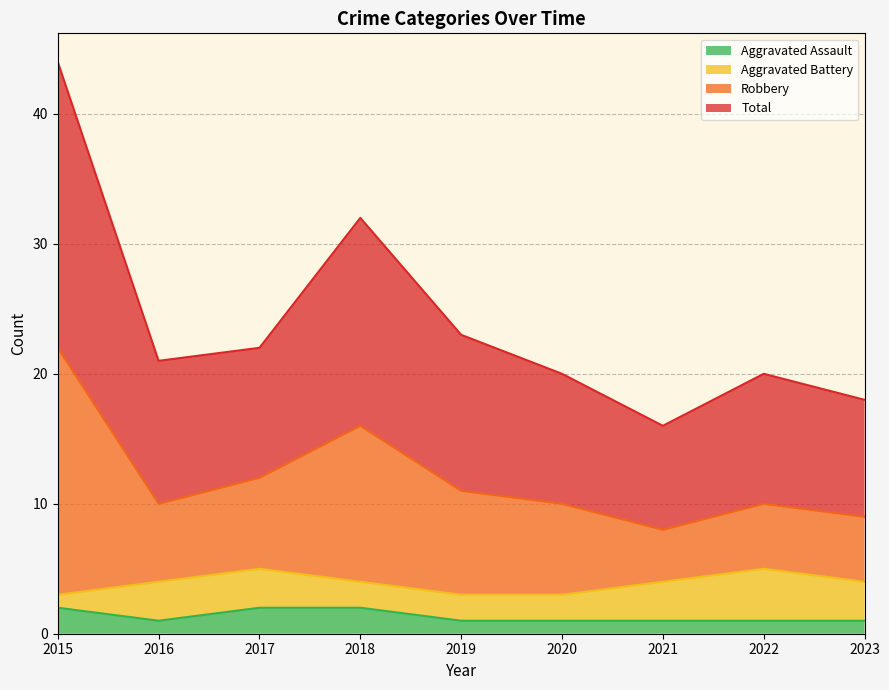

True or false: Robbery and Aggravated Assault intersect in this chart.

False